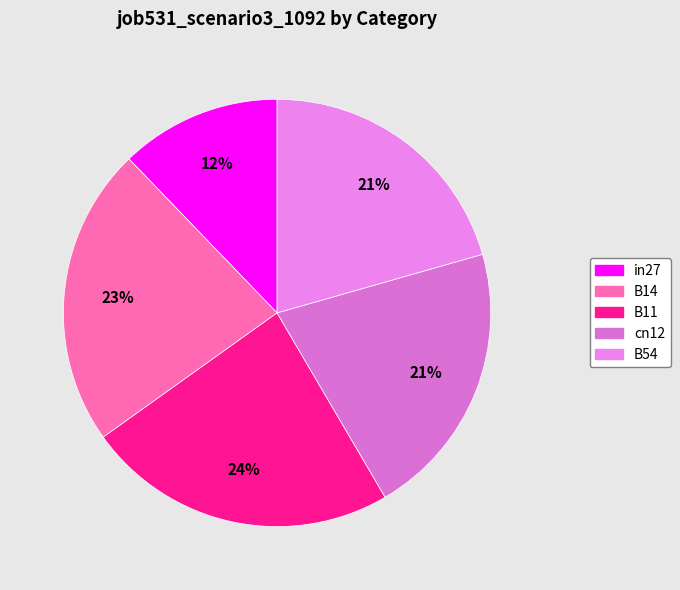

True or false: B11 accounts for 24% of the total.

True